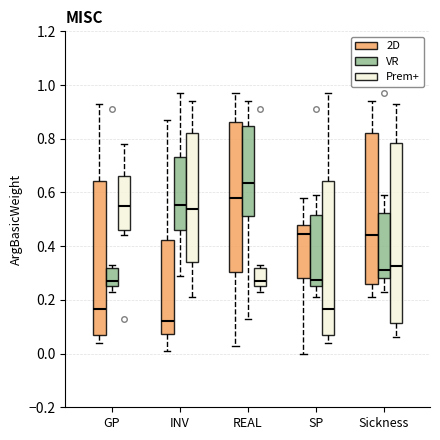

Comparing the boxes themselves (not the whiskers), which one is the tallest?

Sickness (Prem+)